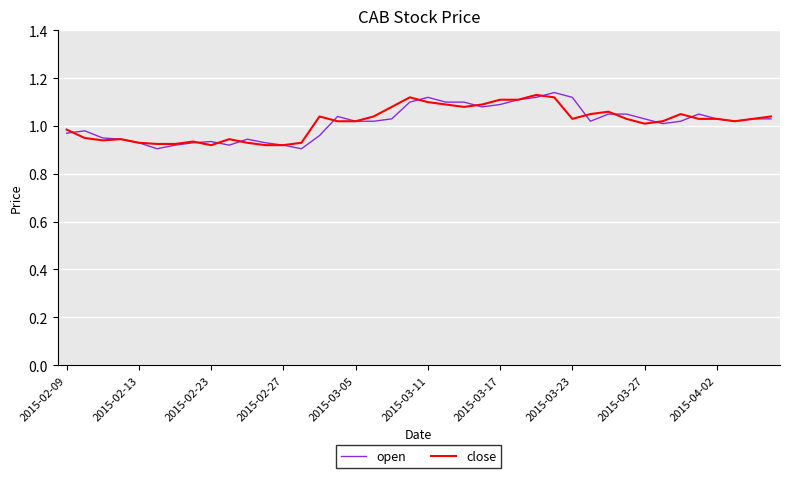

What is the difference between the maximum and minimum values in the open series?

0.2